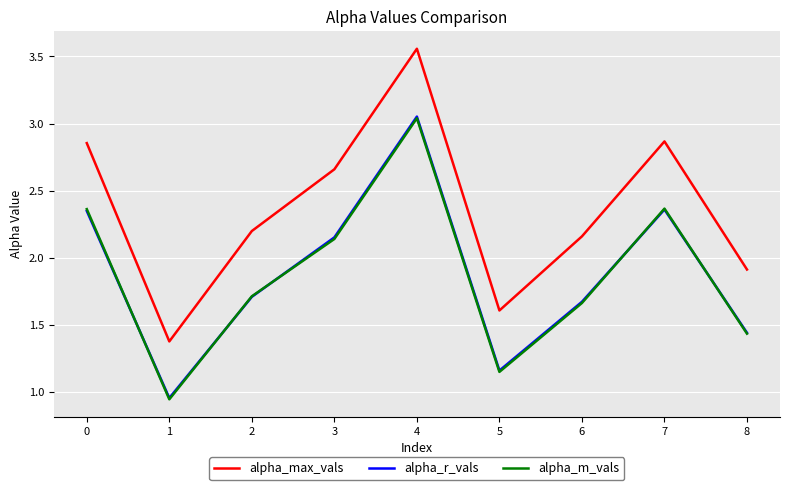

What are all the series names shown in the legend?

alpha_max_vals, alpha_r_vals, alpha_m_vals